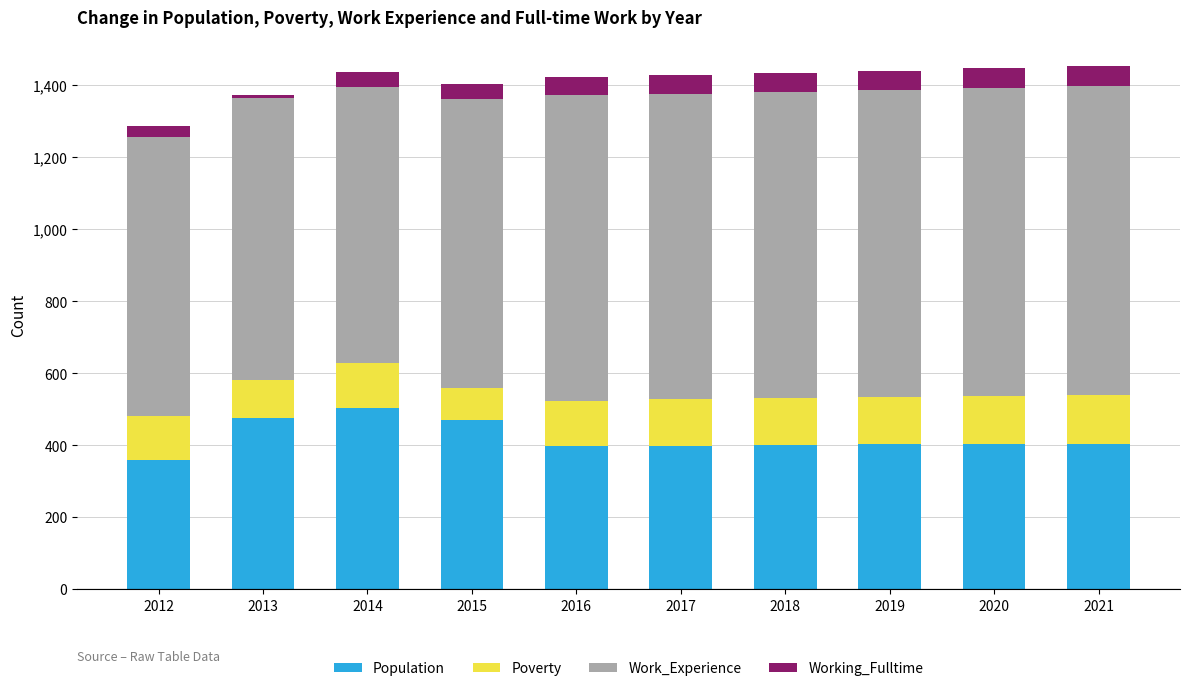

How many distinct data groups are displayed?

4